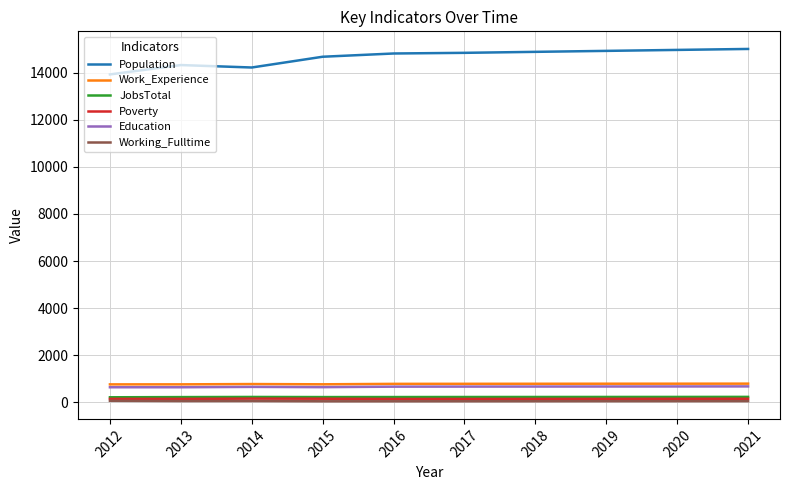

What is the greatest value displayed?

15007